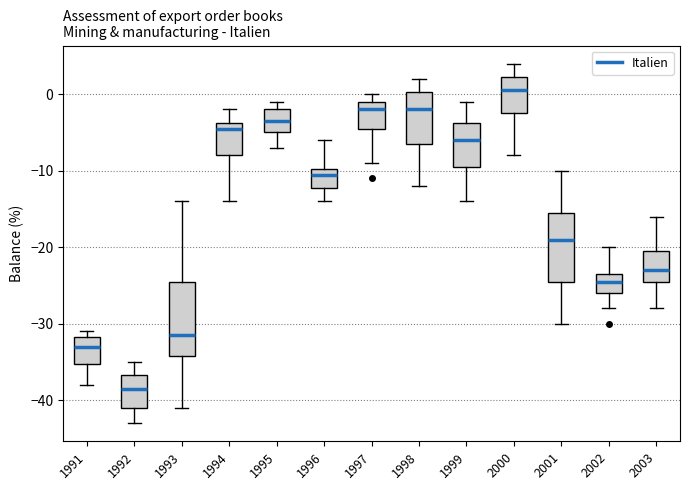

Reading left to right, read every box against the y-axis: the position of its median line, the range the box covers, and the ends of its whiskers. The values are not printed on the chart, so give them approximately, as read against the axis.

1991: median -33, box -35 to -32, whiskers -38 to -31
1992: median -38, box -41 to -37, whiskers -43 to -35
1993: median -31, box -34 to -24, whiskers -41 to -14
1994: median -4 (just below the box's upper edge), box -8 to -4, whiskers -14 to -2
1995: median -3, box -5 to -2, whiskers -7 to -1
1996: median -10 (just below the box's upper edge), box -12 to -10, whiskers -14 to -6
1997: median -2, box -4 to -1, whiskers -9 to 0
1998: median -2, box -6 to 0, whiskers -12 to 2
1999: median -6, box -9 to -4, whiskers -14 to -1
2000: median 1, box -2 to 2, whiskers -8 to 4
2001: median -19, box -24 to -15, whiskers -30 to -10
2002: median -24, box -26 to -23, whiskers -28 to -20
2003: median -23, box -24 to -20, whiskers -28 to -16